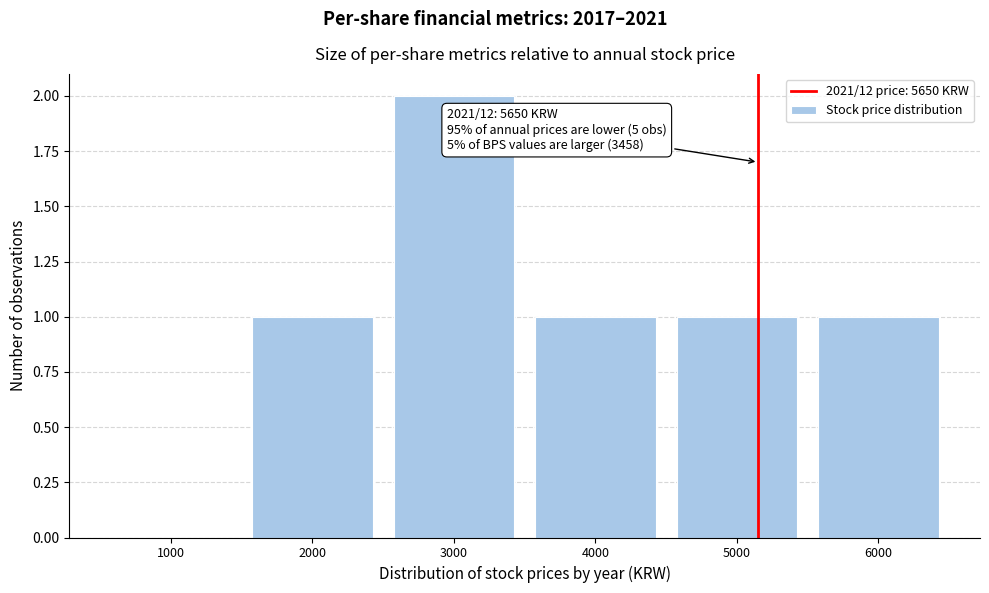

Reading right to left, list all the values displayed in this chart.

6000=1	5000=1	4000=1	3000=2	2000=1	1000=0